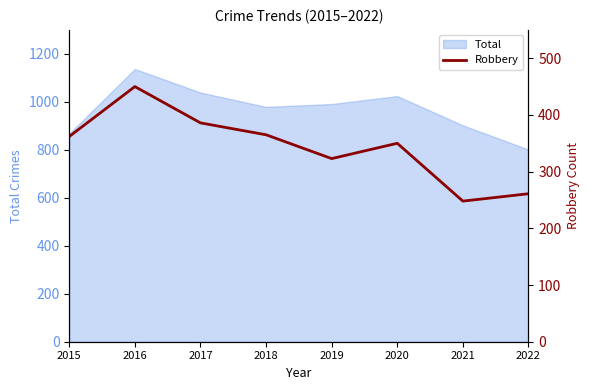

Which label corresponds to the smallest value in the chart?

2021